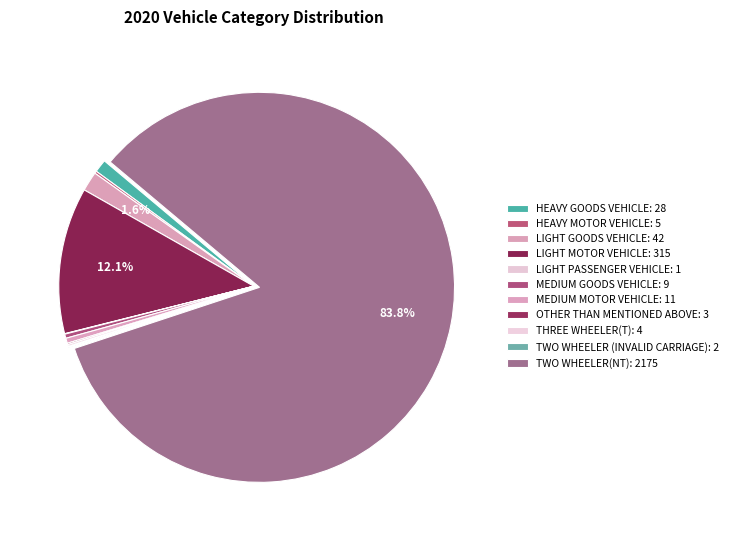

Which category accounts for the majority?

TWO WHEELER(NT)